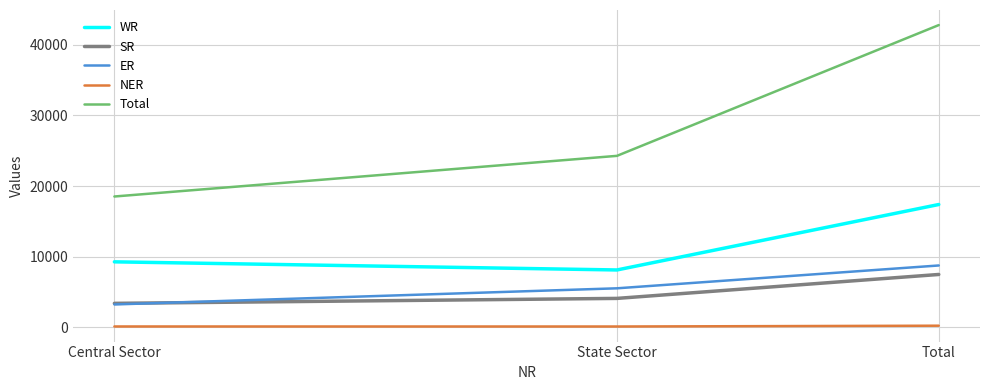

What is the total value across all series at Central Sector?

34536